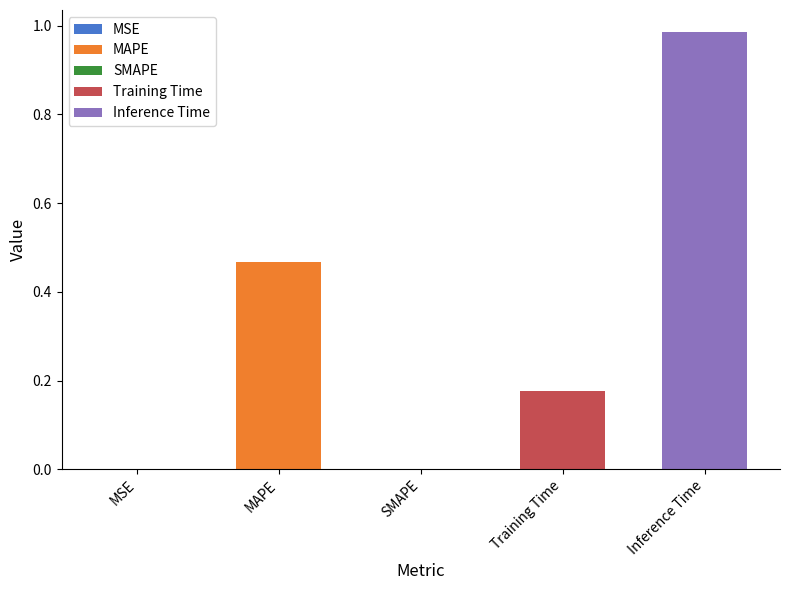

What is the change in value from SMAPE to Training Time?

+0.2